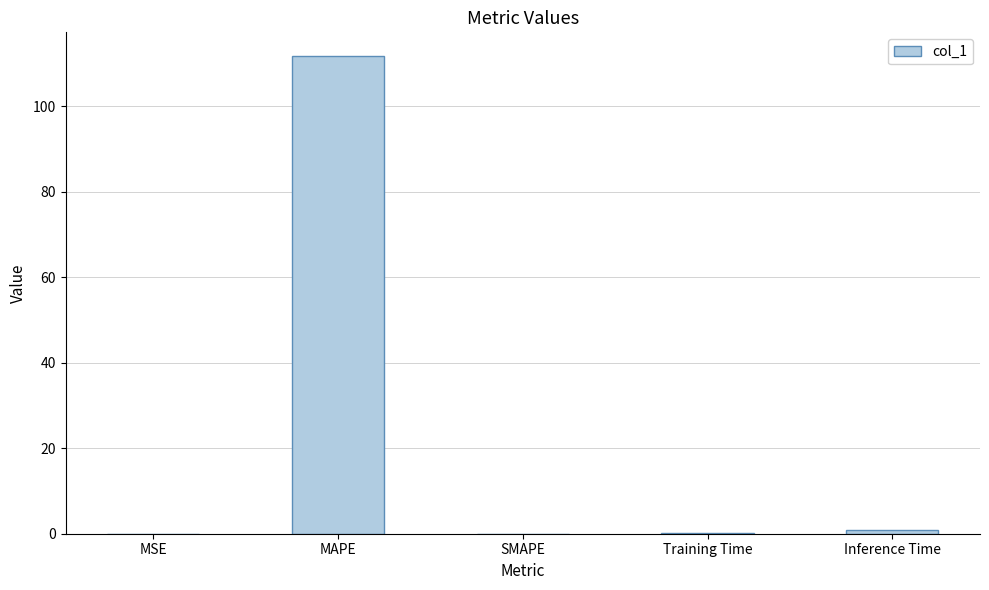

How many categories are shown in the chart?

5